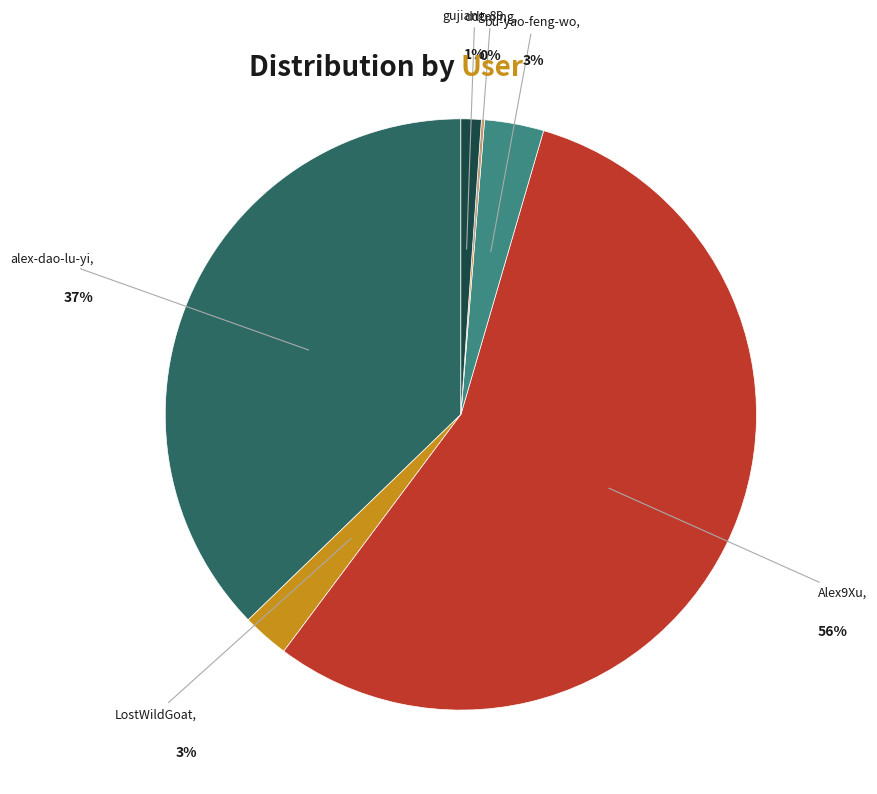

Does any single category account for the majority?

Yes